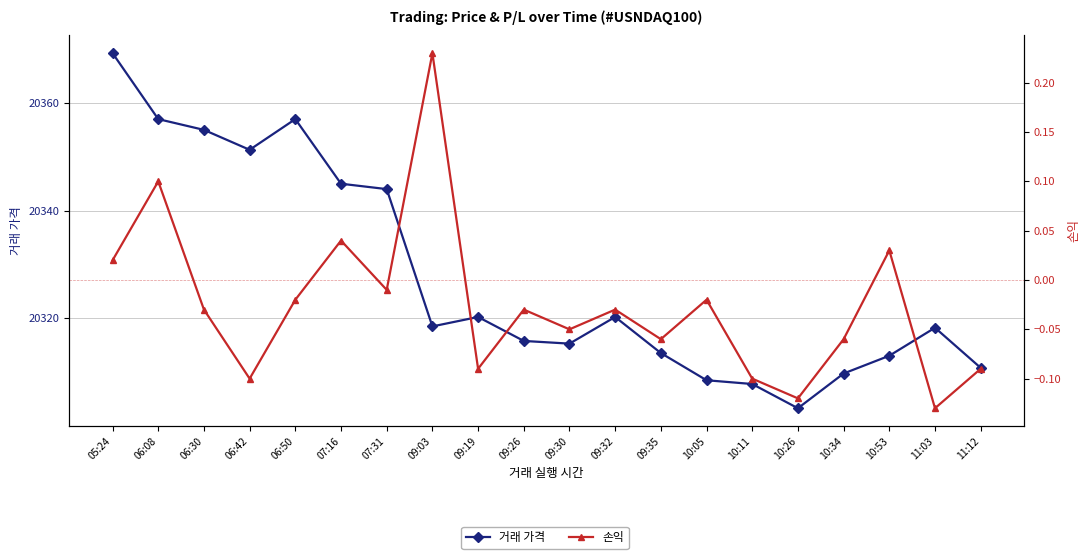

The value of 거래 가격 at 11:12 is 30411.8. True or false?

False